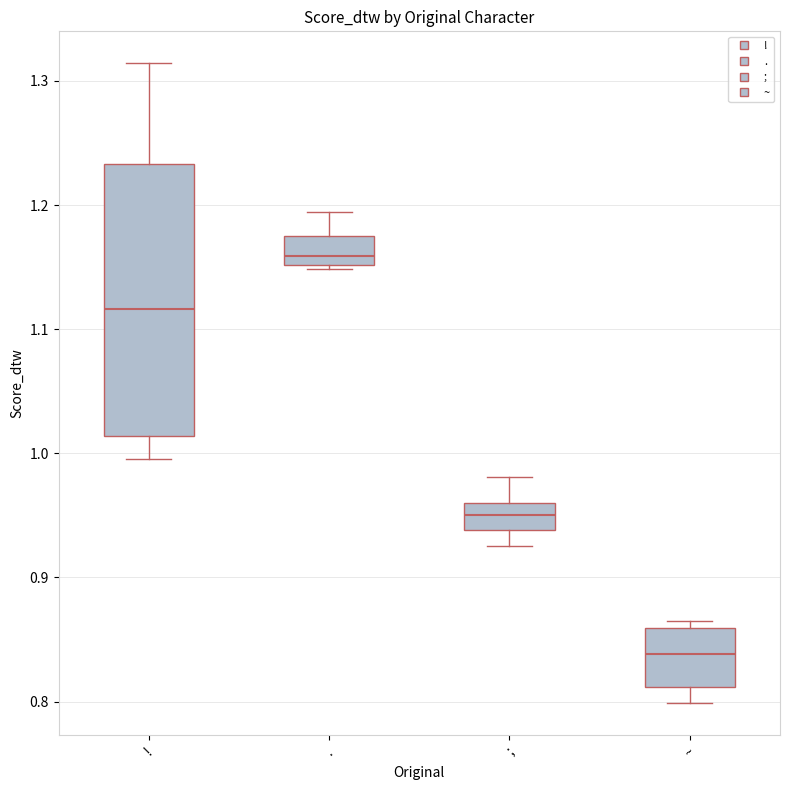

Which box has the highest median line?

.